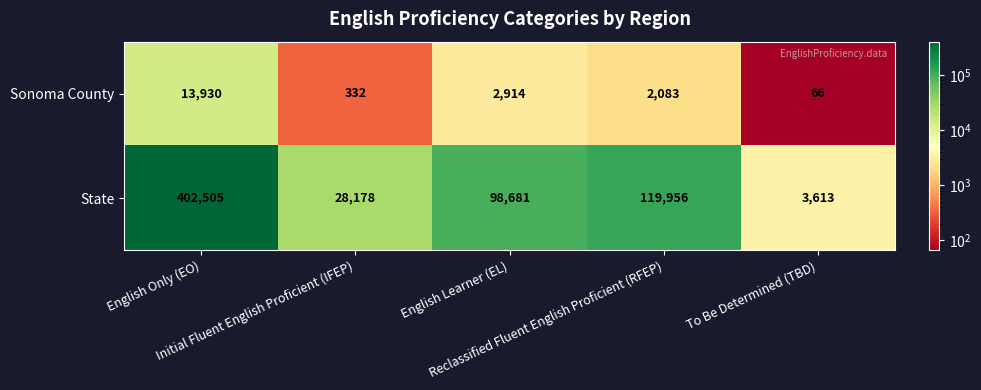

What is the lowest value of the State series?

3613